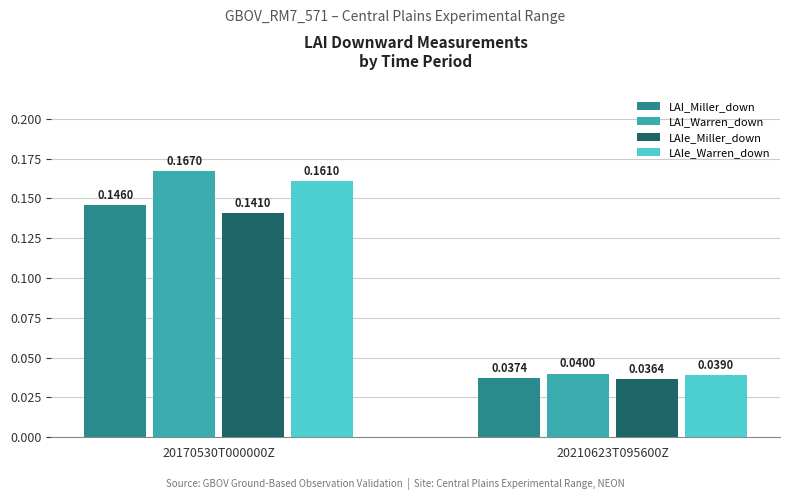

Is the value of LAIe_Warren_down at 20170530T000000Z greater than the value of LAI_Warren_down at 20210623T095600Z?

Yes